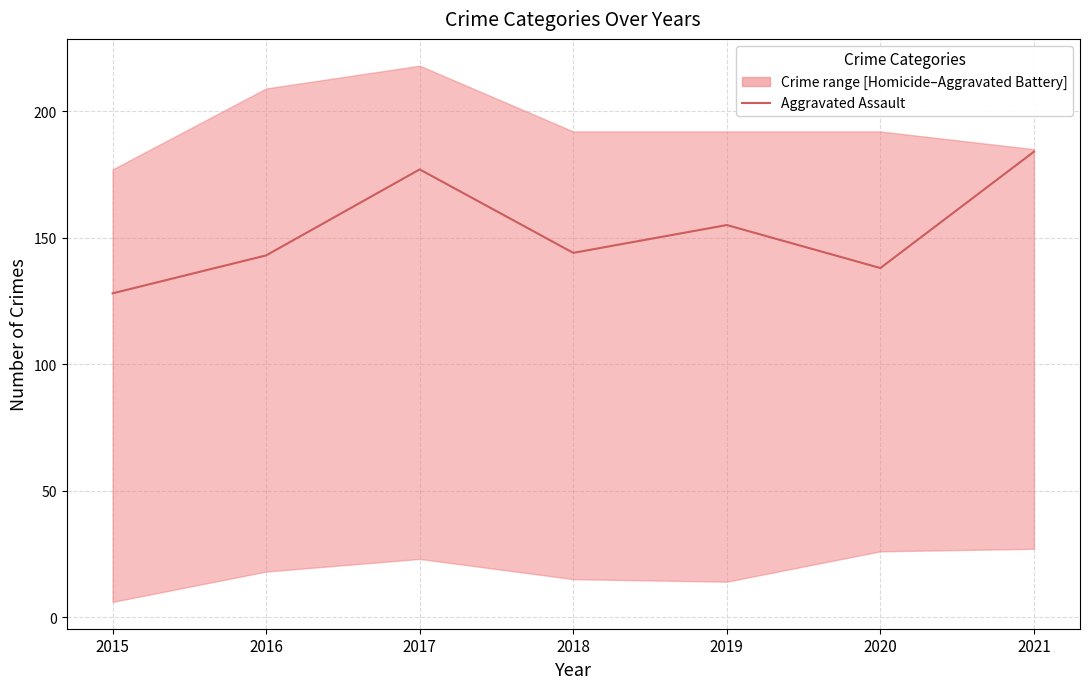

At which category does the chart reach its minimum across all series?

2015